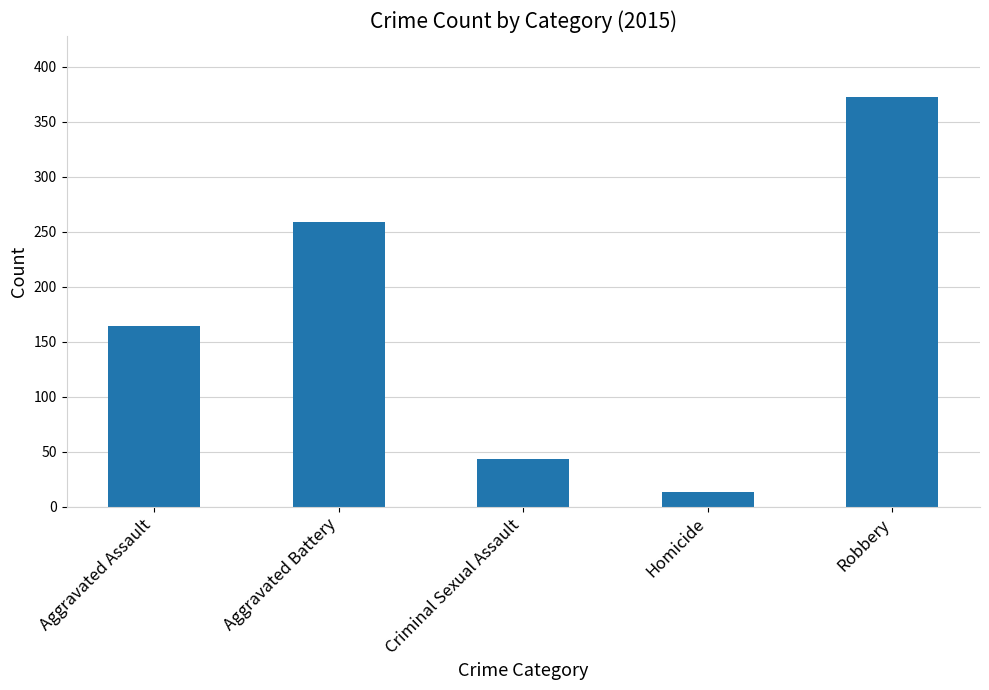

What is the change in value from Aggravated Assault to Homicide?

-151